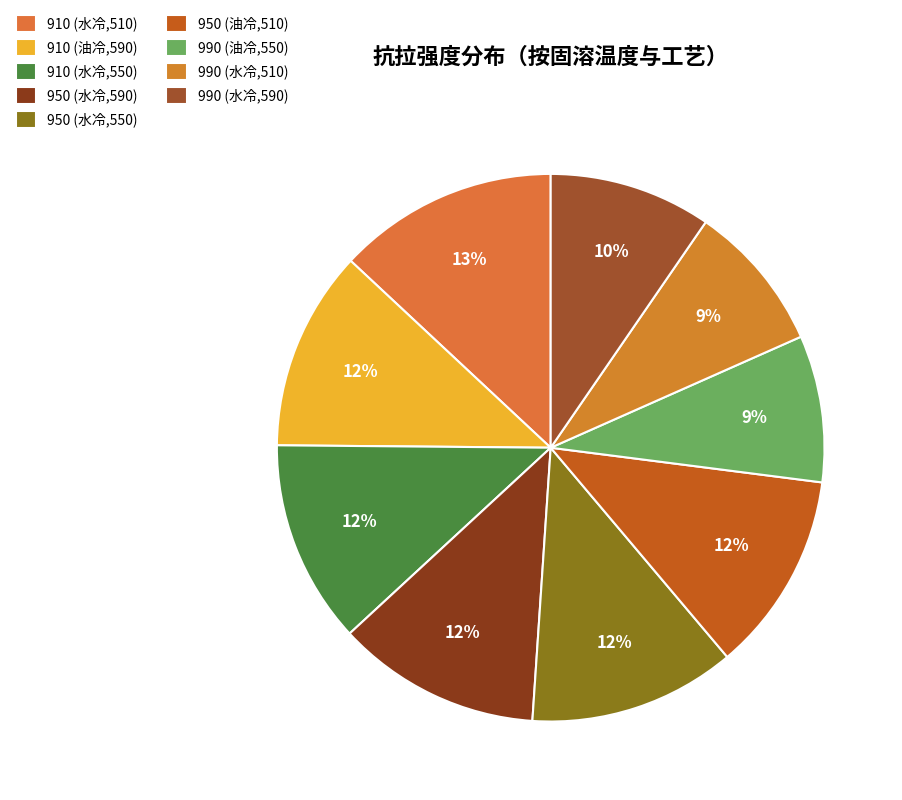

How many slices are in this pie chart?

9